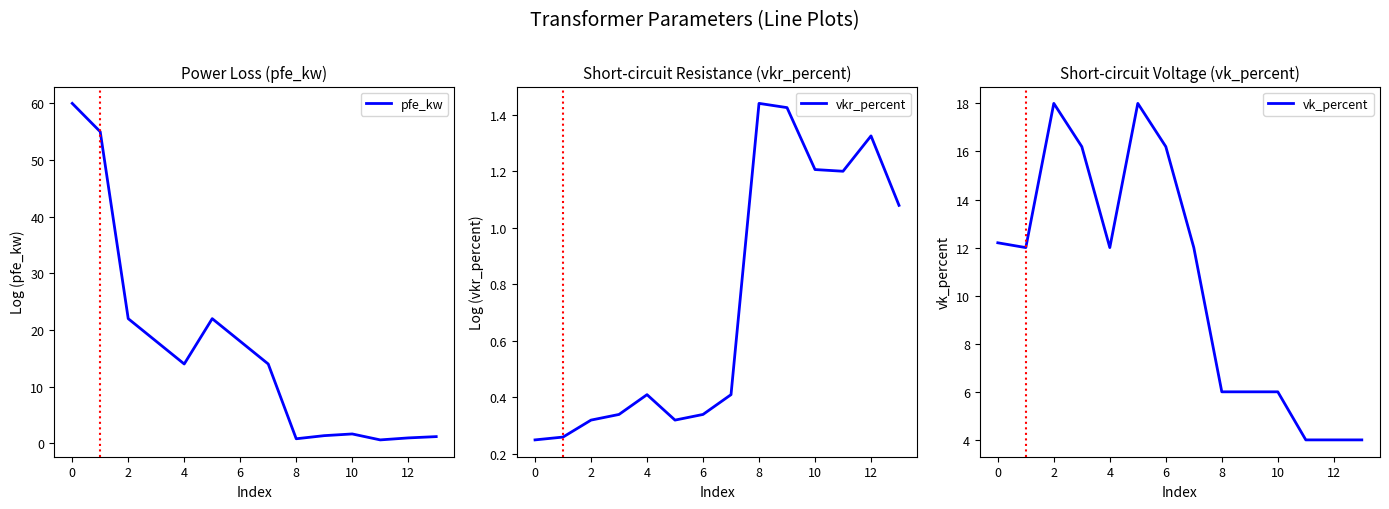

Does the chart have visible grid lines?

No